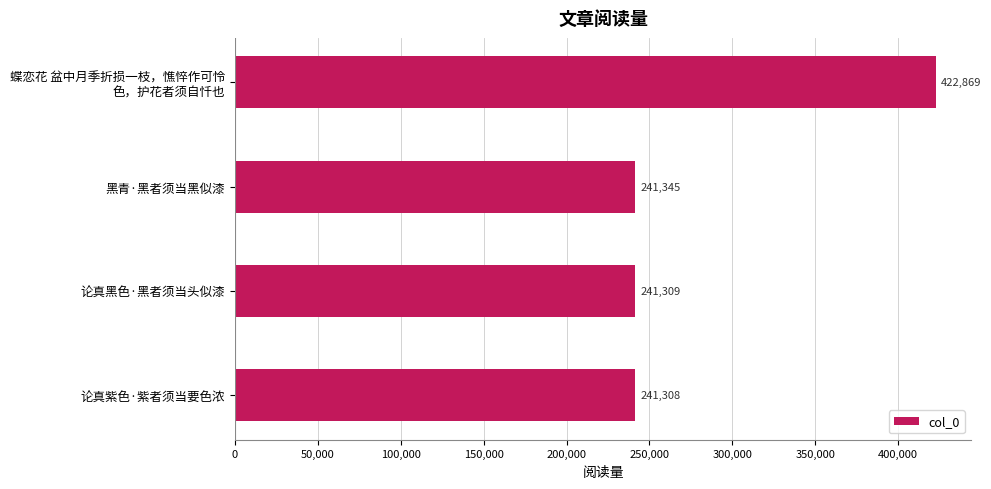

What value does the data have at 黑青·黑者须当黑似漆?

241345